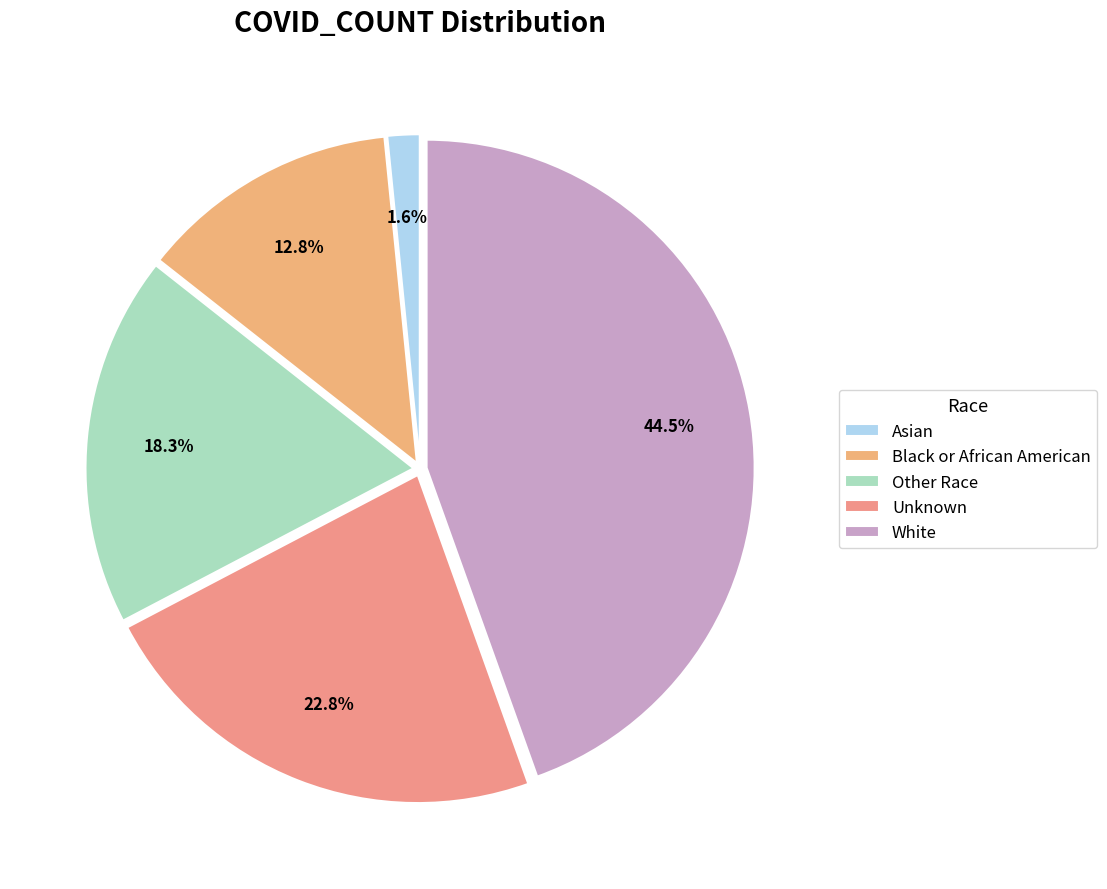

Which category has the smallest portion of the pie?

Asian